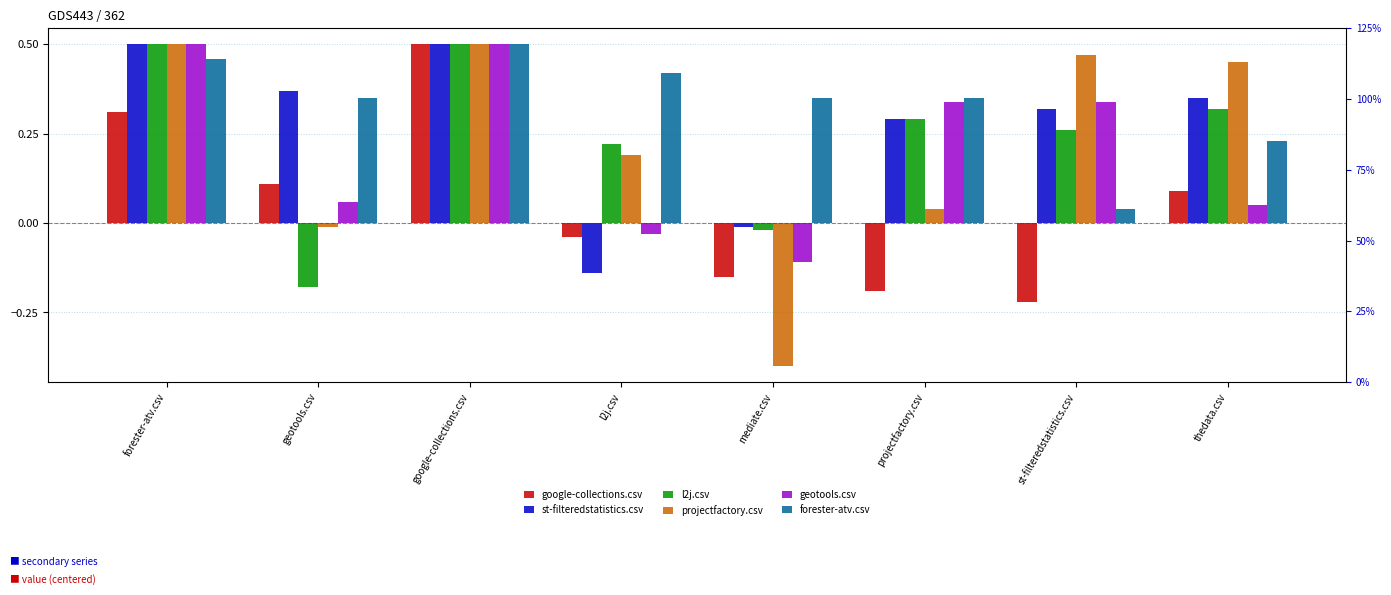

Which series has the widest spread of values?

projectfactory.csv